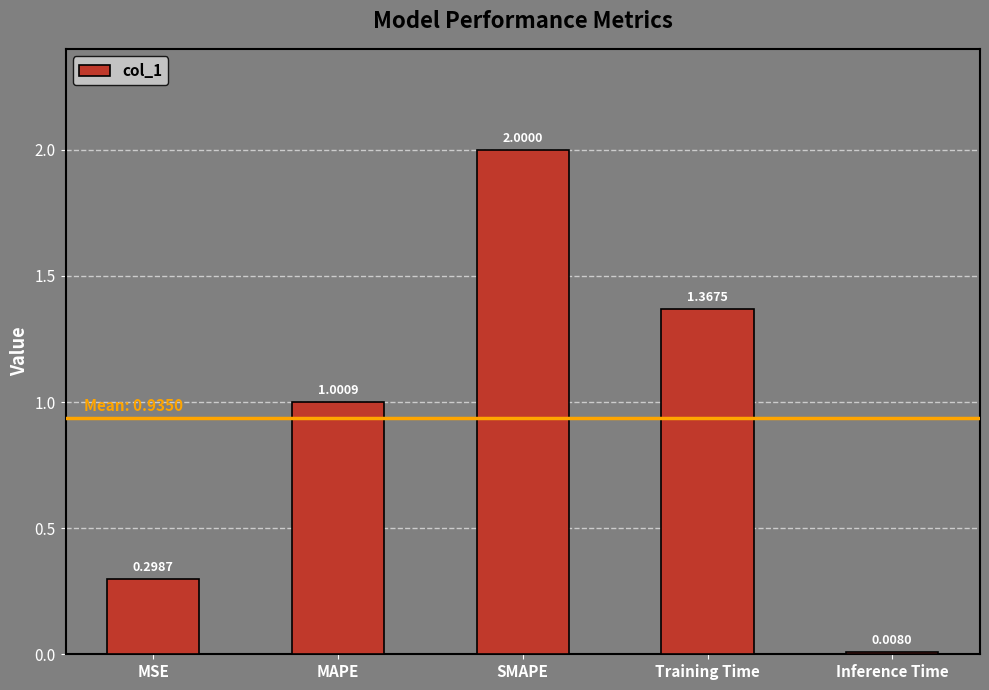

At which label is the value closest to 1?

MAPE